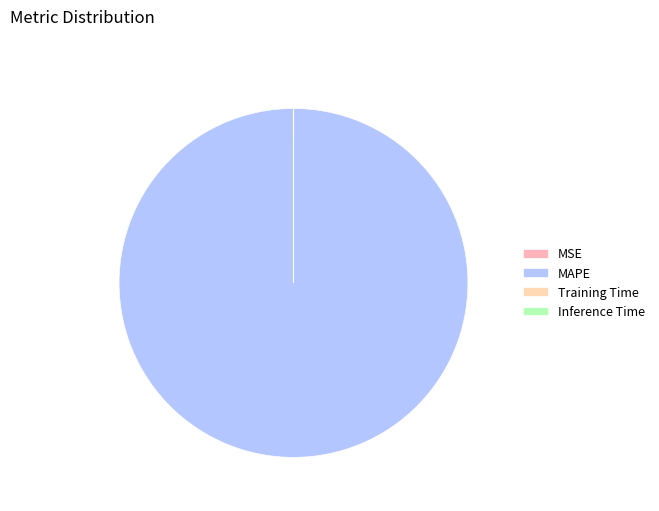

Rank the categories by value from lowest to highest.

Inference Time, Training Time, MSE, MAPE